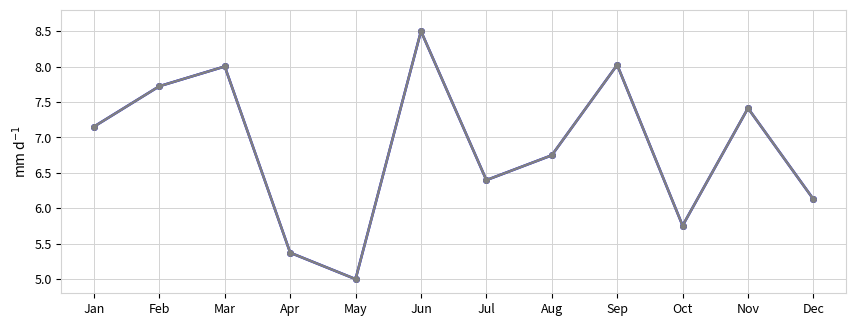

How many lines are shown in the chart?

2